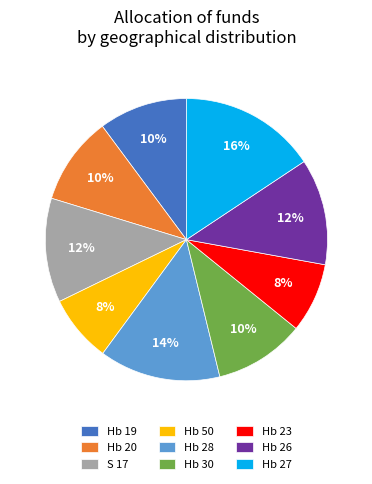

The Hb 26 slice represents 12% of the pie. True or false?

True